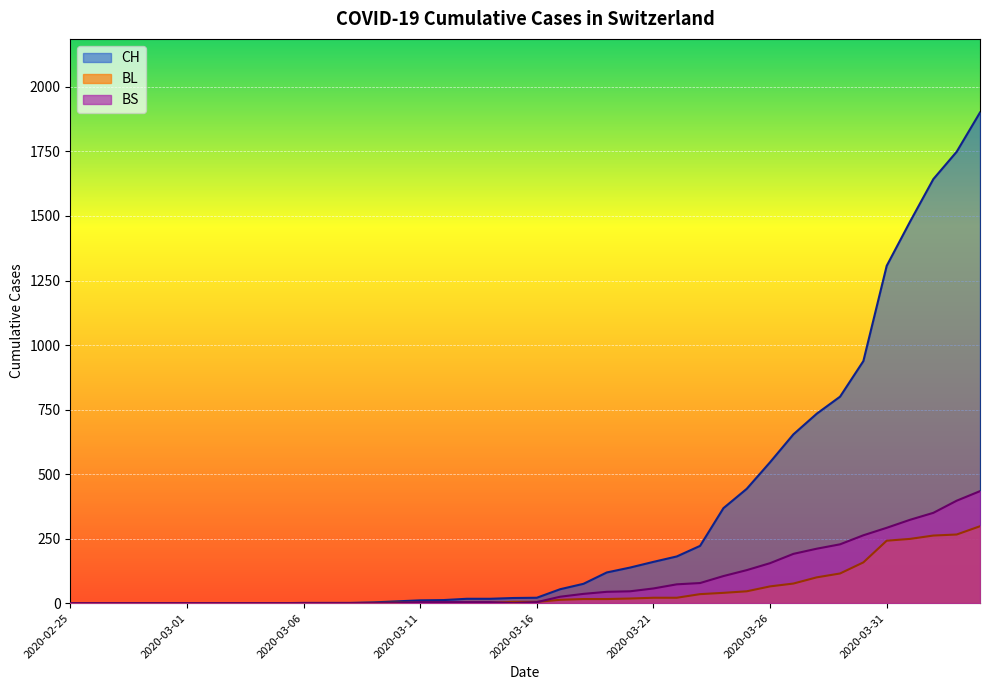

How many lines are shown in the chart?

3